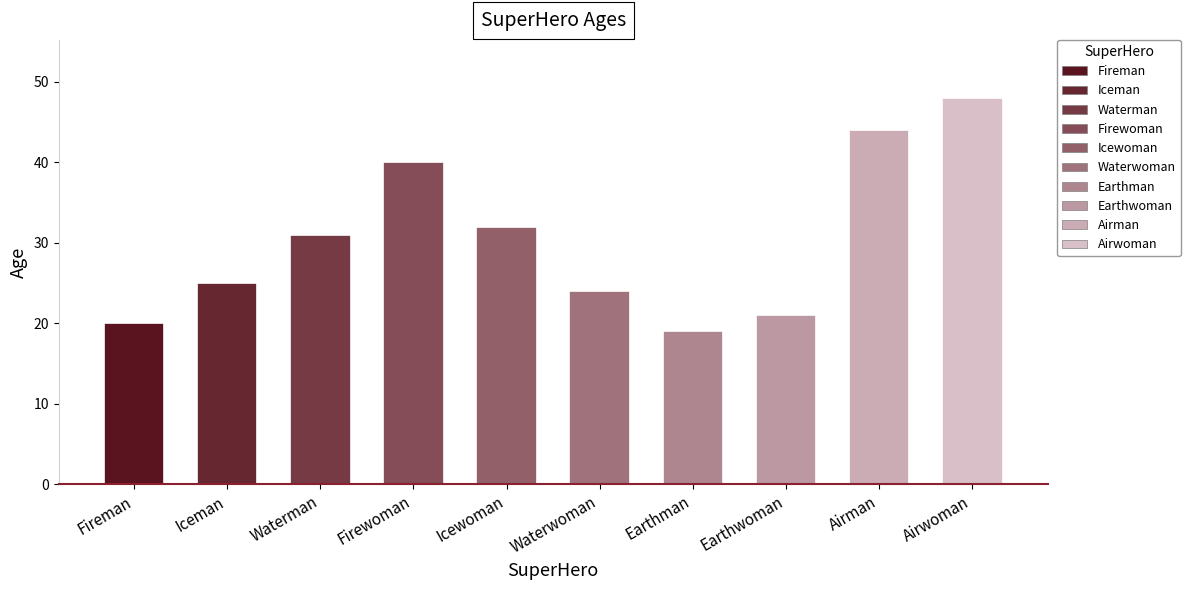

What is the greatest value displayed?

48